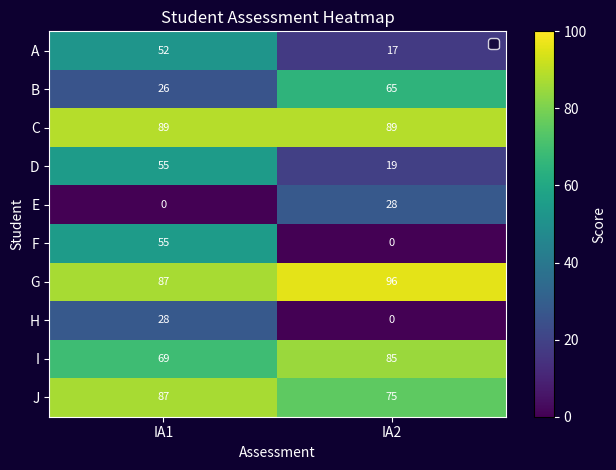

What is the difference between the maximum and minimum values in the E series?

28